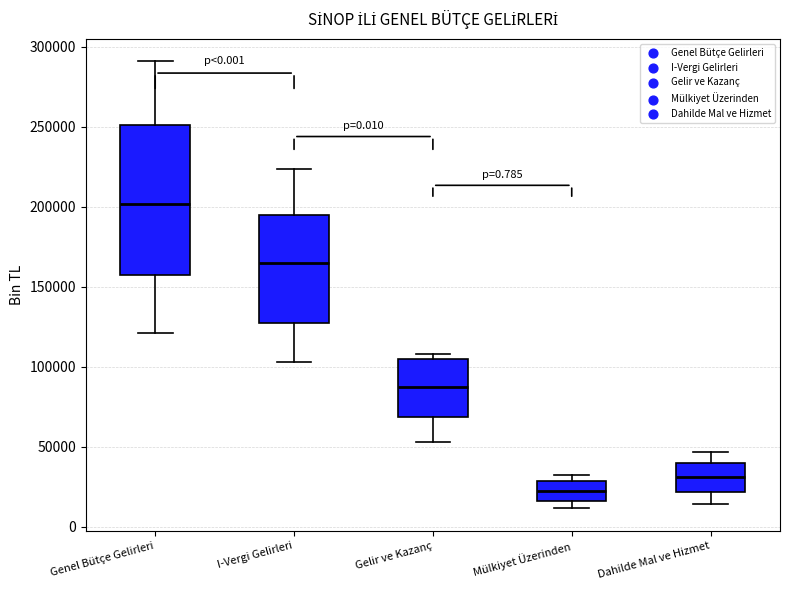

Reading left to right, read every box against the y-axis: the position of its median line, the range the box covers, and the ends of its whiskers. The values are not printed on the chart, so give them approximately, as read against the axis.

Genel Bütçe Gelirleri: median 200000, box 160000 to 250000, whiskers 120000 to 290000
I-Vergi Gelirleri: median 165000, box 130000 to 195000, whiskers 105000 to 225000
Gelir ve Kazanç: median 90000, box 70000 to 105000, whiskers 55000 to 110000
Mülkiyet Üzerinden: median 25000, box 15000 to 30000, whiskers 10000 to 30000 (just above the box's upper edge)
Dahilde Mal ve Hizmet: median 30000, box 20000 to 40000, whiskers 15000 to 45000